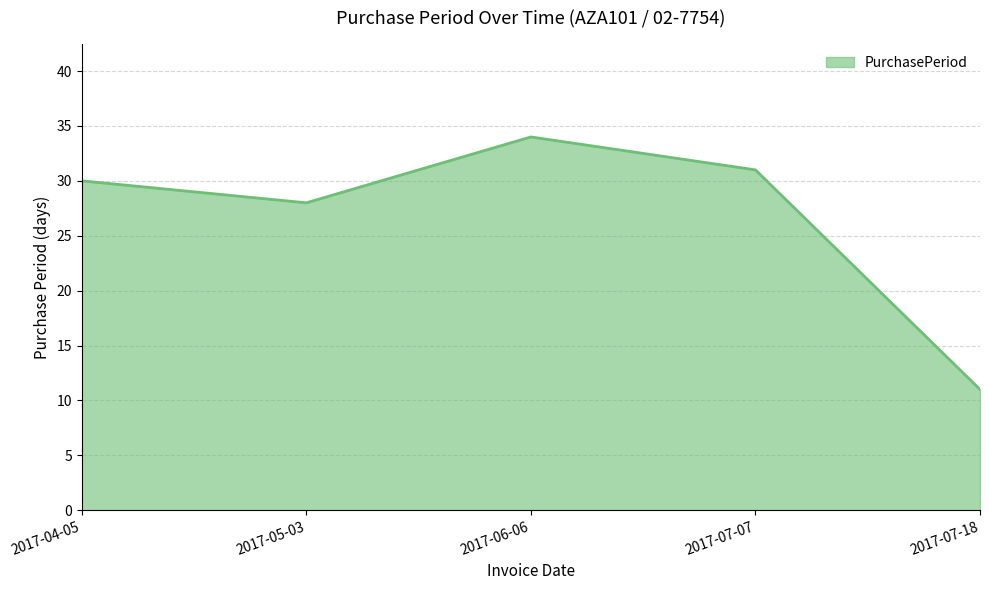

What is the smallest value displayed?

11